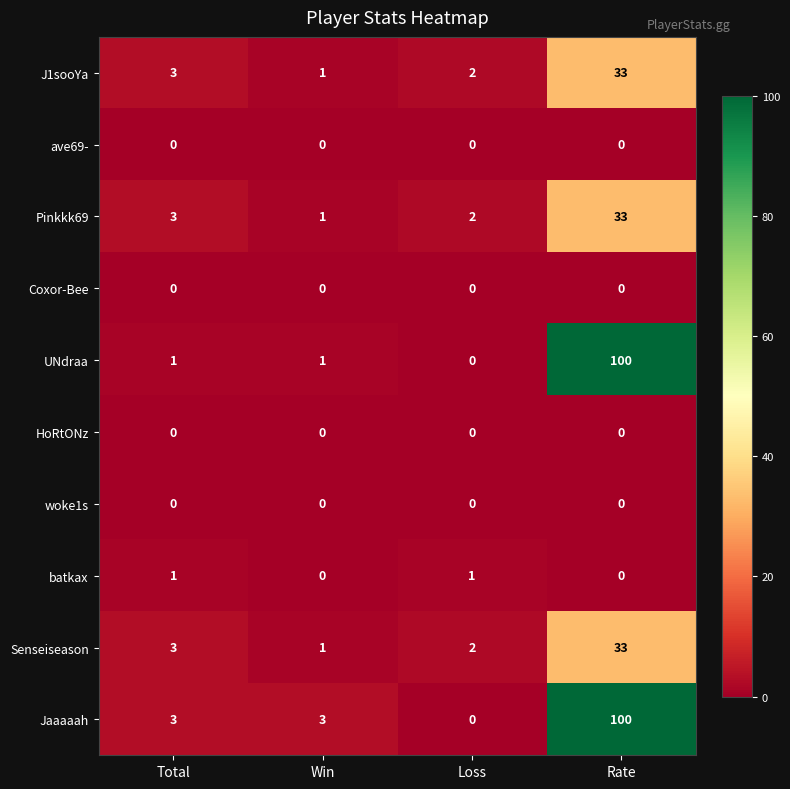

Is the value of ave69- at Loss greater than the value of Jaaaaah at Win?

No